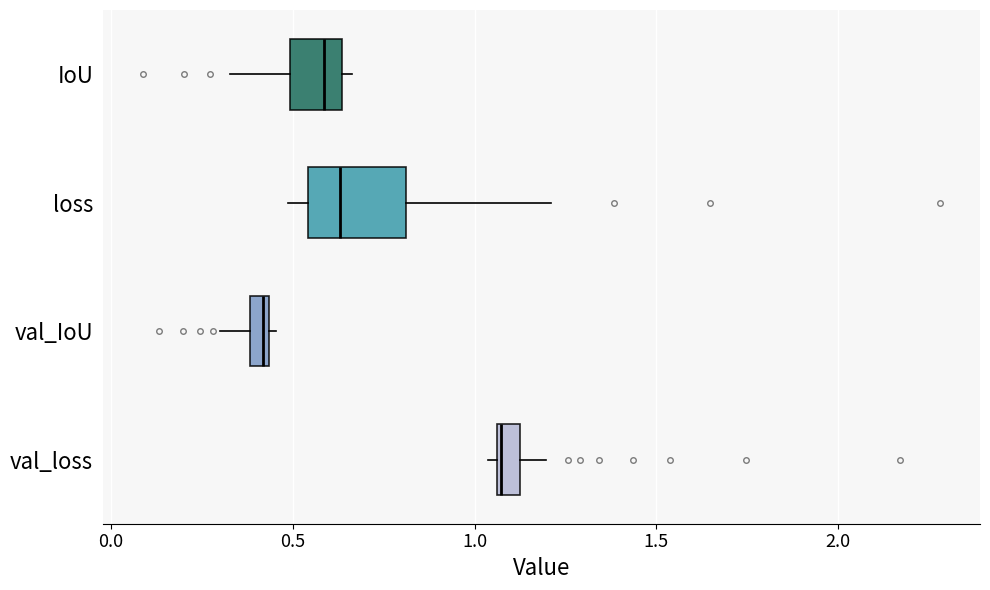

Which box has the furthest to the right median line?

val_loss